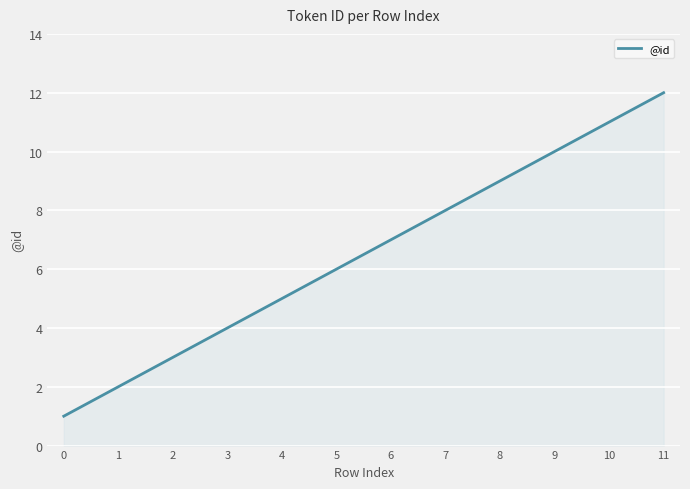

What is the smallest value displayed?

1.0